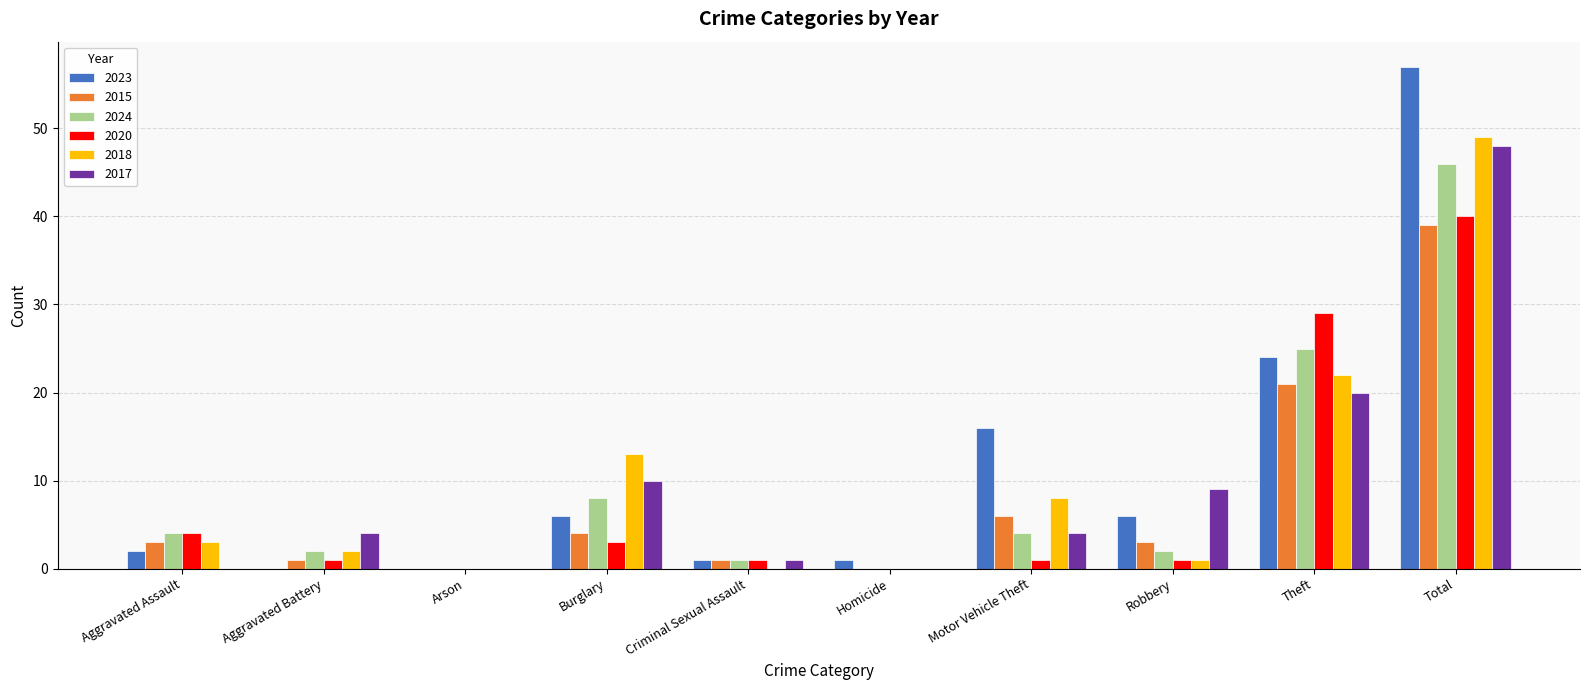

Is the value of 2017 at Total greater than the value of 2018 at Criminal Sexual Assault?

Yes